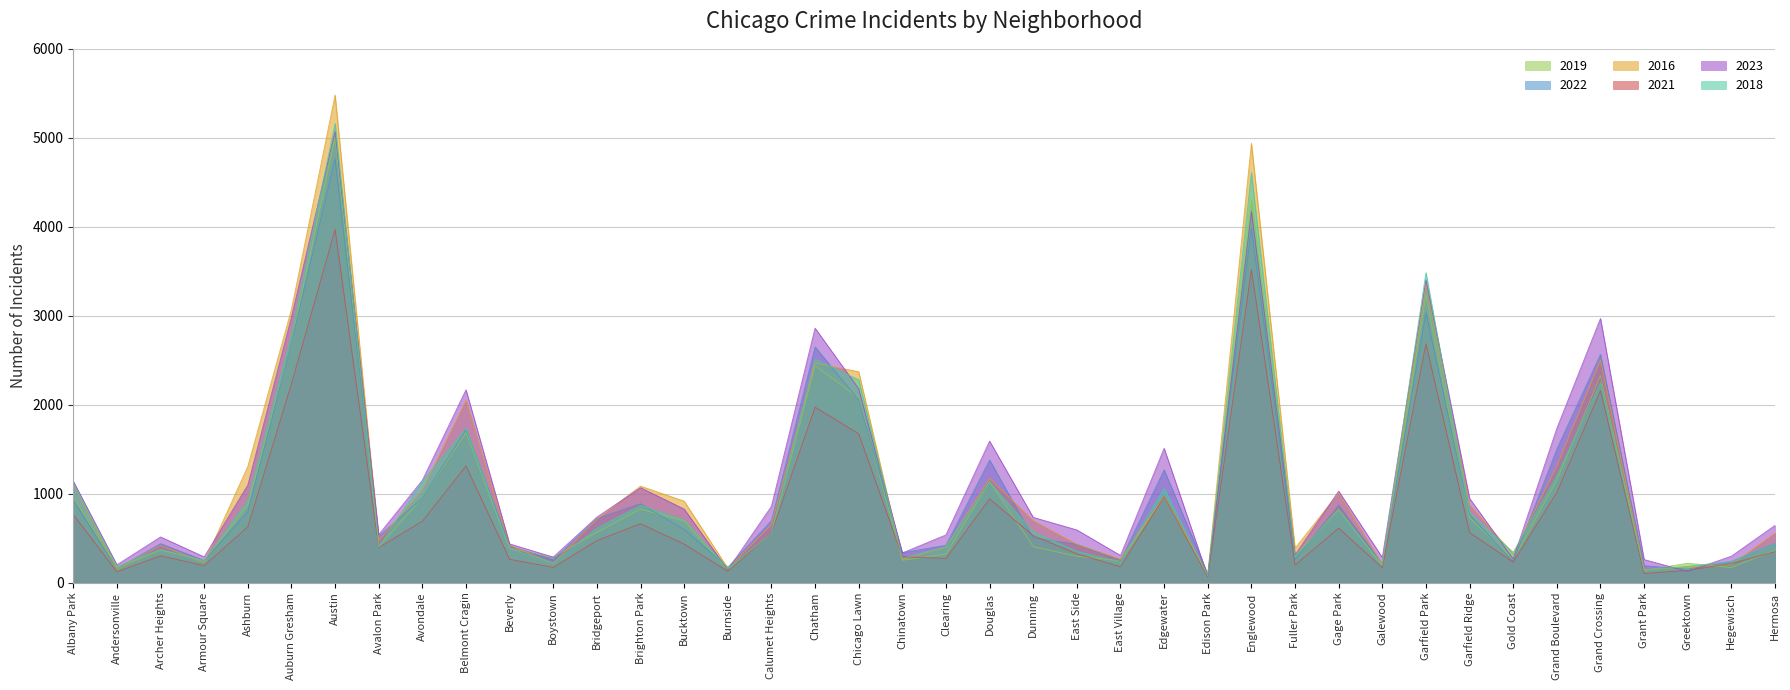

Where is 2023 nearest to the value 2573?

Chatham